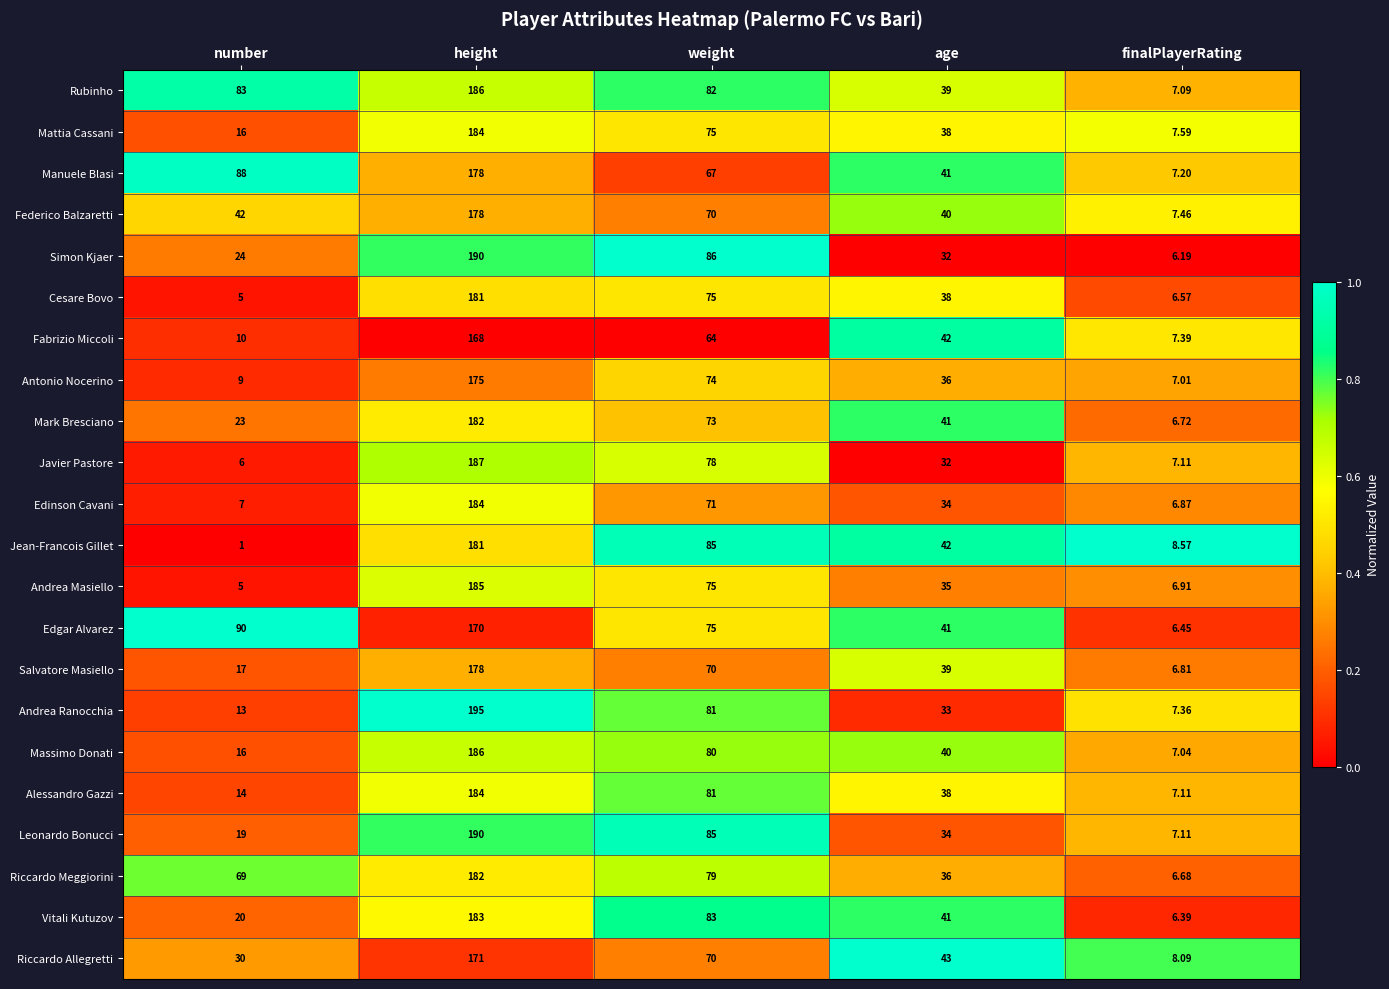

Which series has the largest range (max minus min)?

Andrea Ranocchia